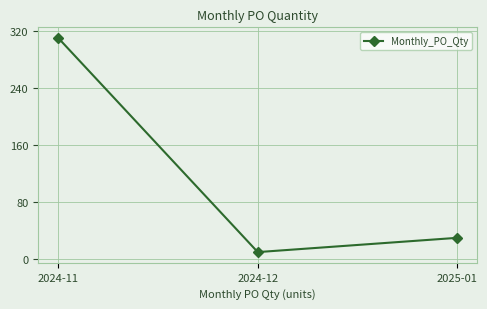

Does the chart have visible grid lines?

Yes